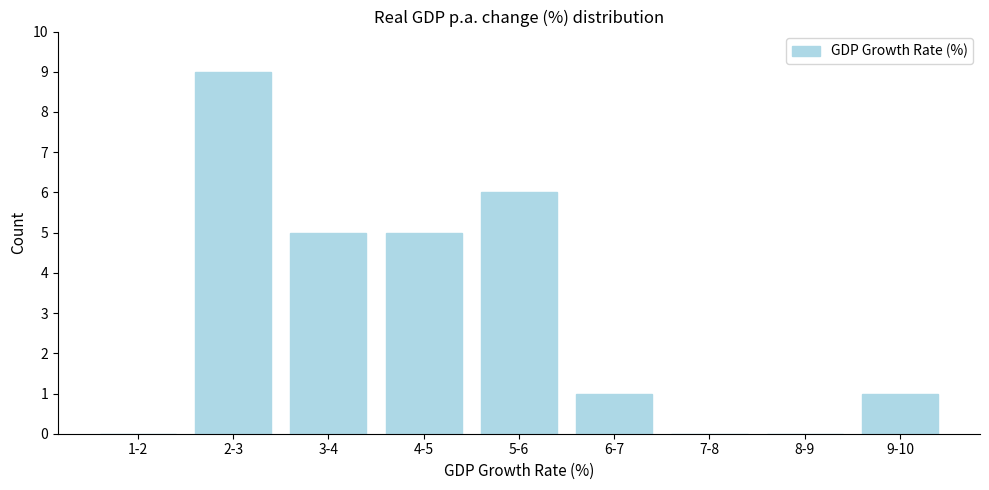

Reading right to left, what are all the values shown in this chart?

9-10=1	8-9=0	7-8=0	6-7=1	5-6=6	4-5=5	3-4=5	2-3=9	1-2=0